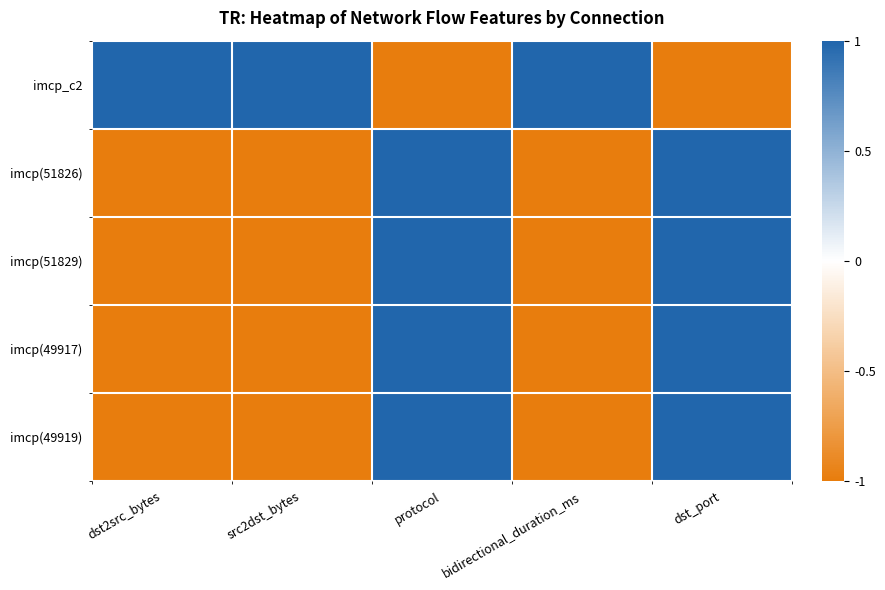

Which series changed the most between src2dst_bytes and protocol?

imcp_c2